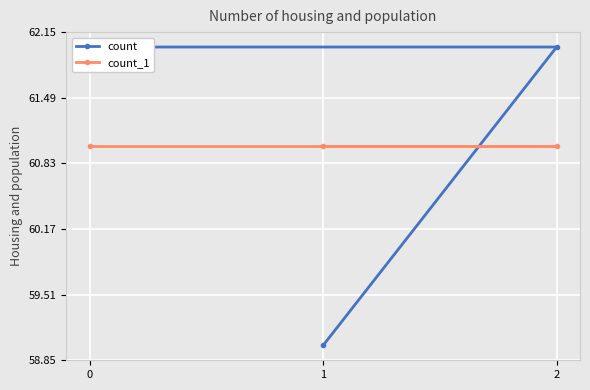

List the labels in order of count value, largest first.

0, 2, 1